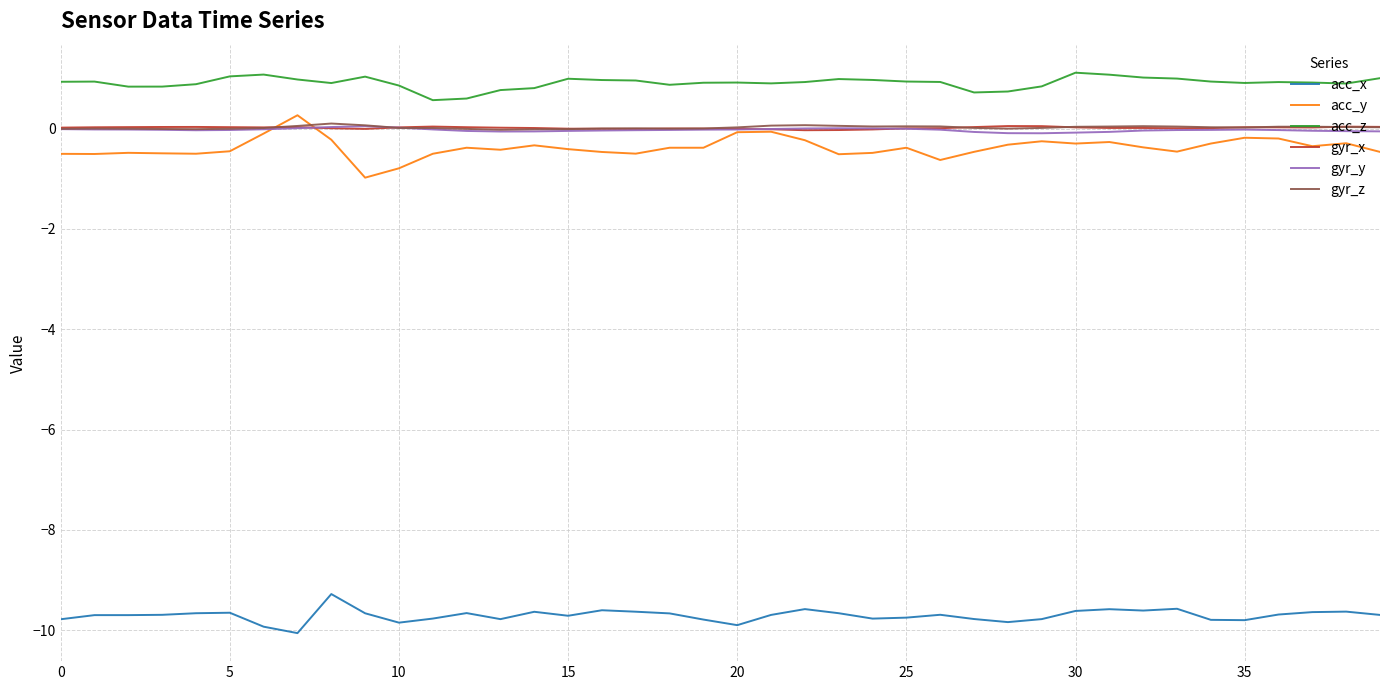

True or false: acc_x and gyr_z intersect in this chart.

False